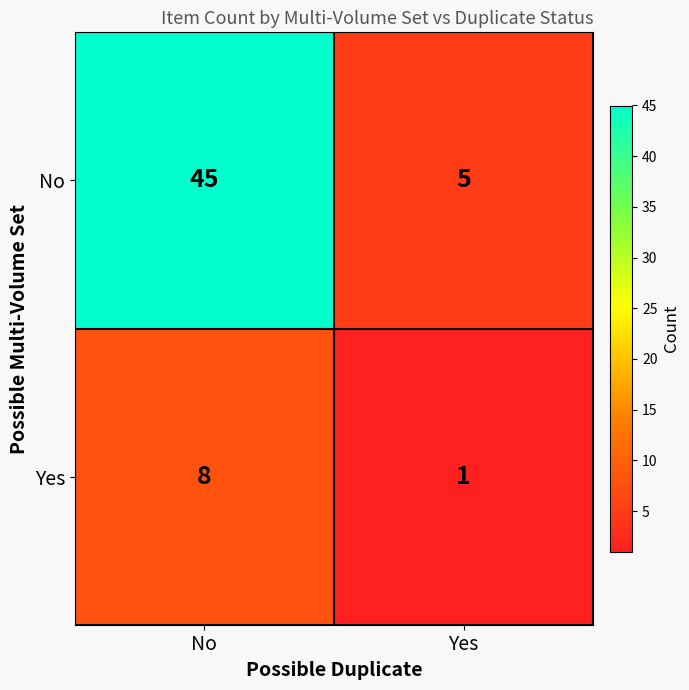

Between No and Yes, which series saw the biggest shift?

No